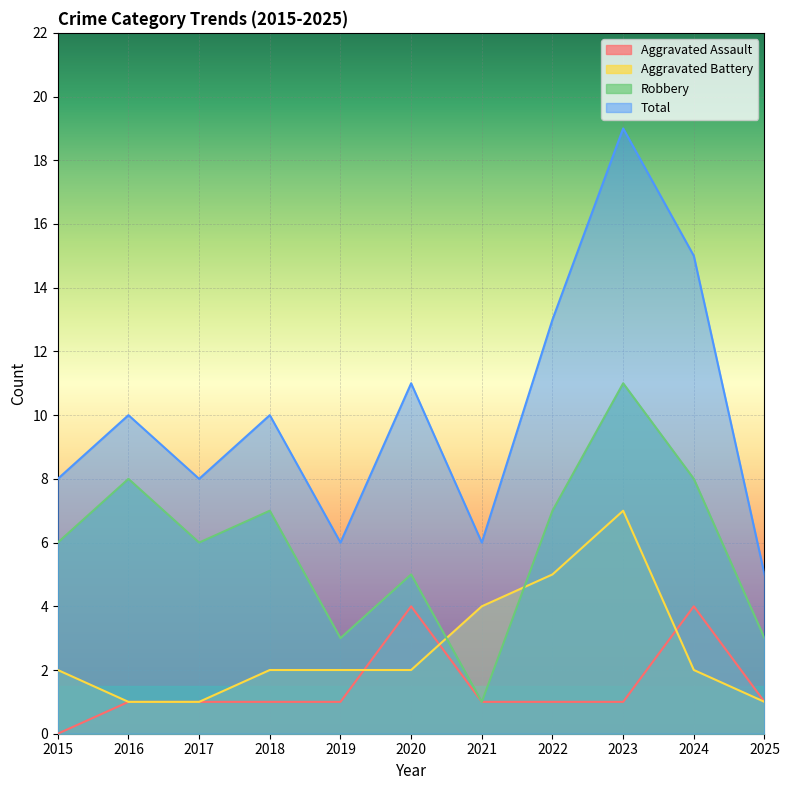

What are all the series names shown in the legend?

Aggravated Assault, Aggravated Battery, Robbery, Total